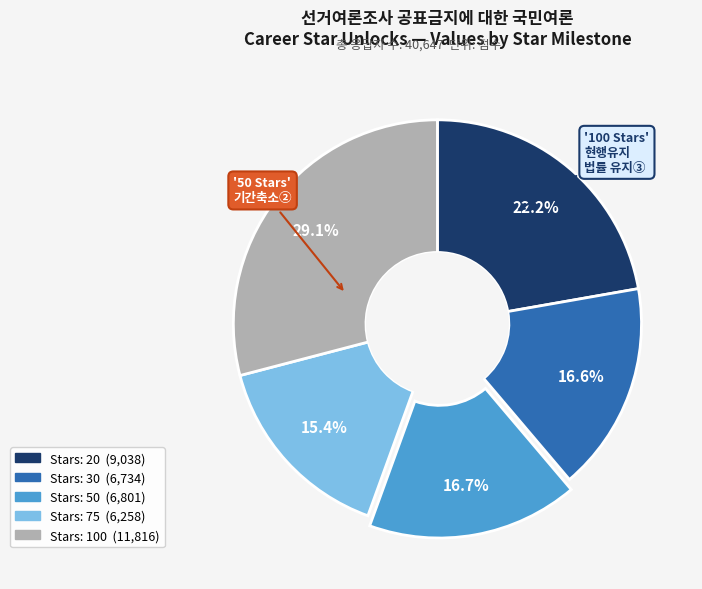

Does any single category account for the majority?

No